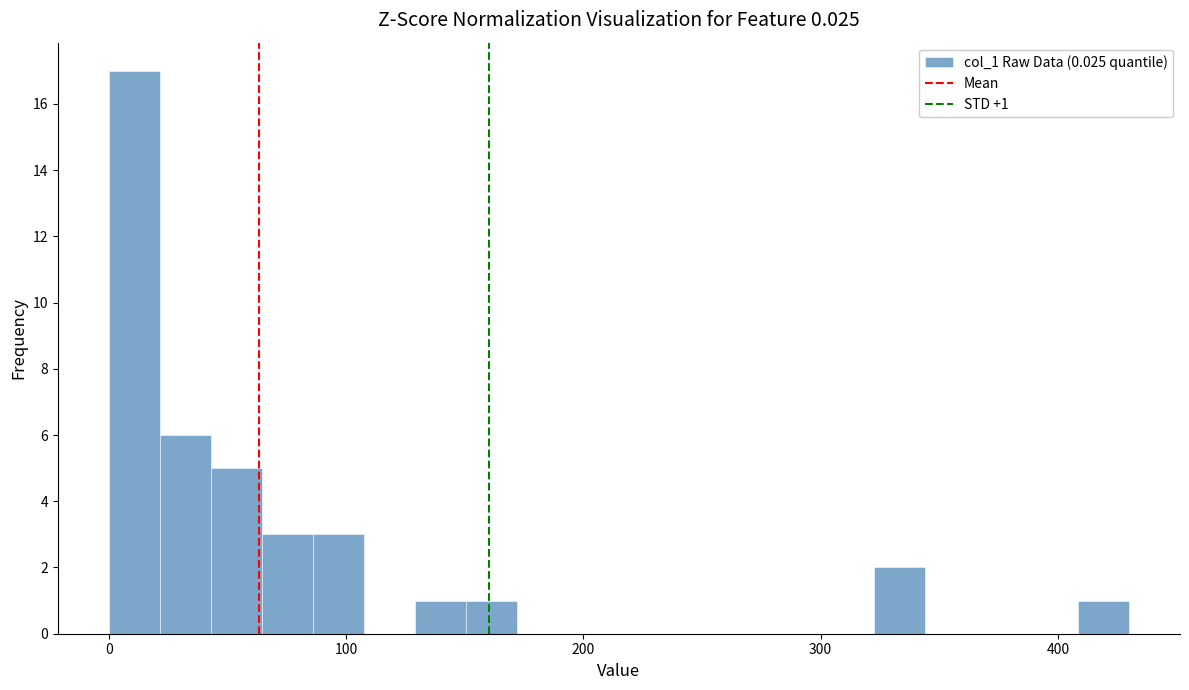

Around what value on the x-axis is the tallest bar? Give the approximate position of its centre, as read against the axis.

10